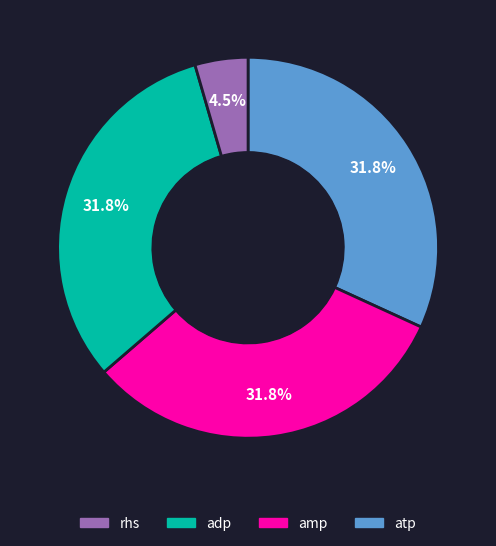

Is there a majority slice in this chart?

No